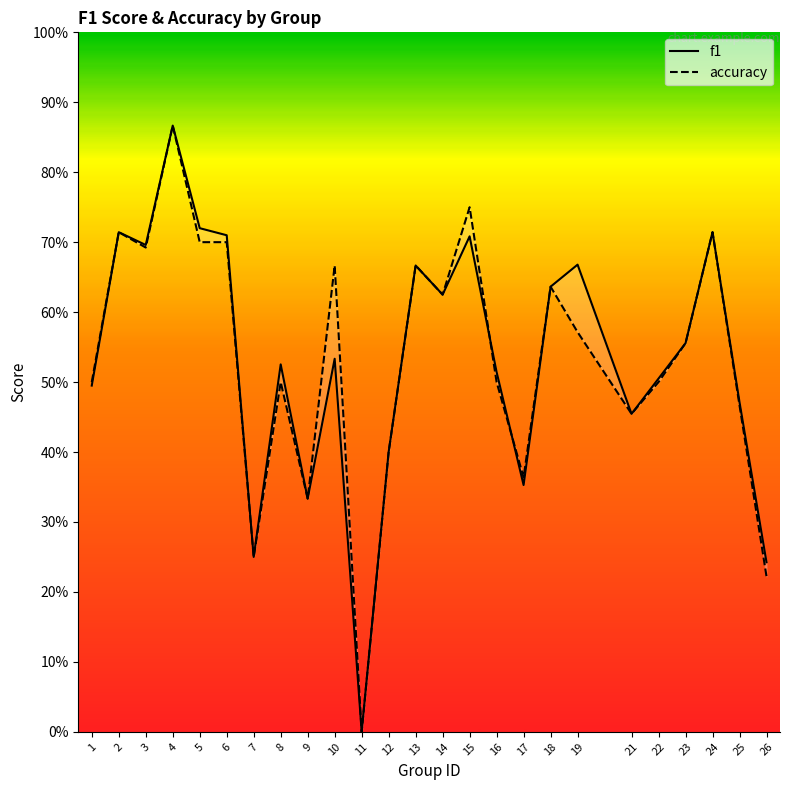

Rank the categories by accuracy value from highest to lowest.

4, 15, 2, 24, 5, 6, 3, 10, 13, 18, 14, 19, 23, 1, 8, 16, 22, 25, 21, 12, 17, 9, 7, 26, 11